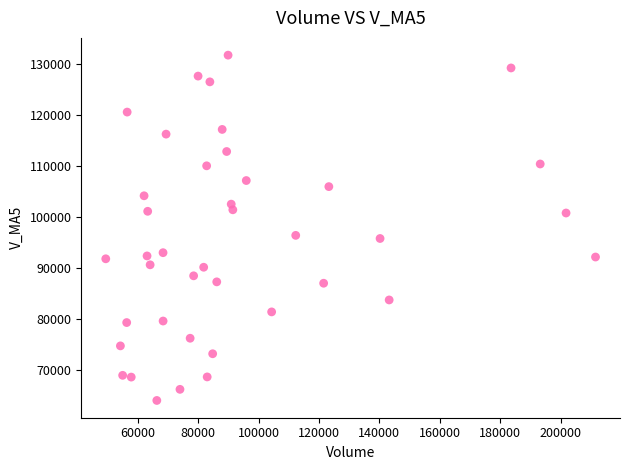

What is the range of X values (max minus min)?

162160.1